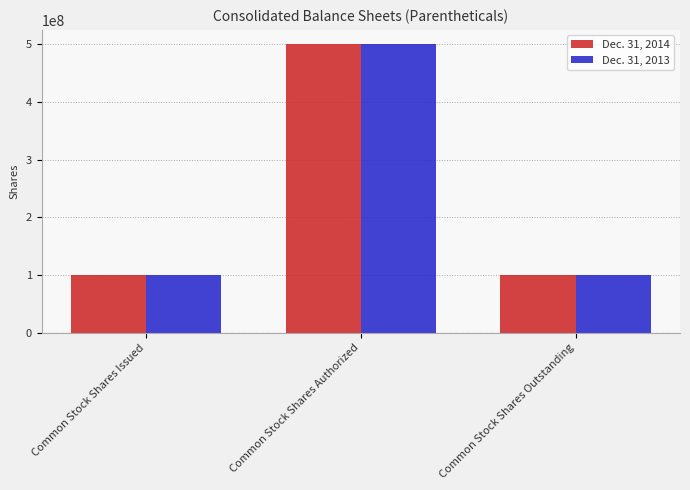

What is the maximum value shown in the chart?

500000000